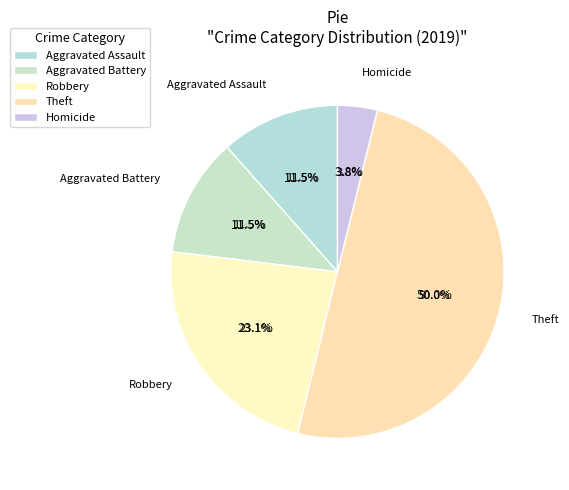

Count the number of slices in the pie.

5